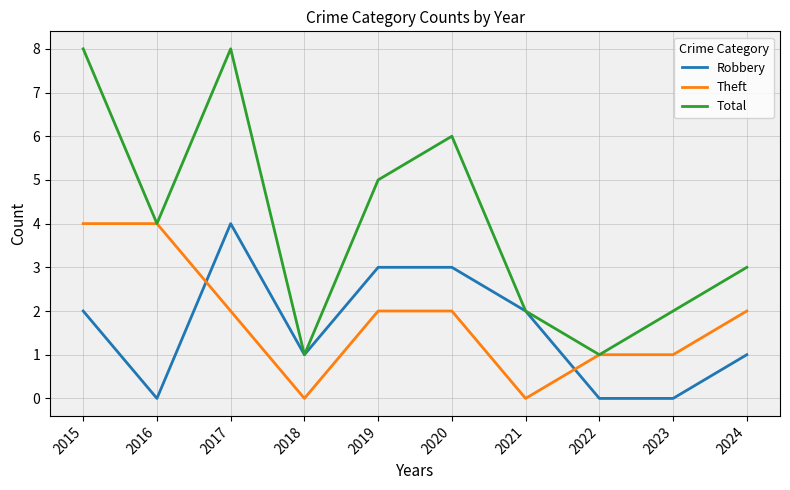

What is the difference between the highest and lowest values at 2020?

4